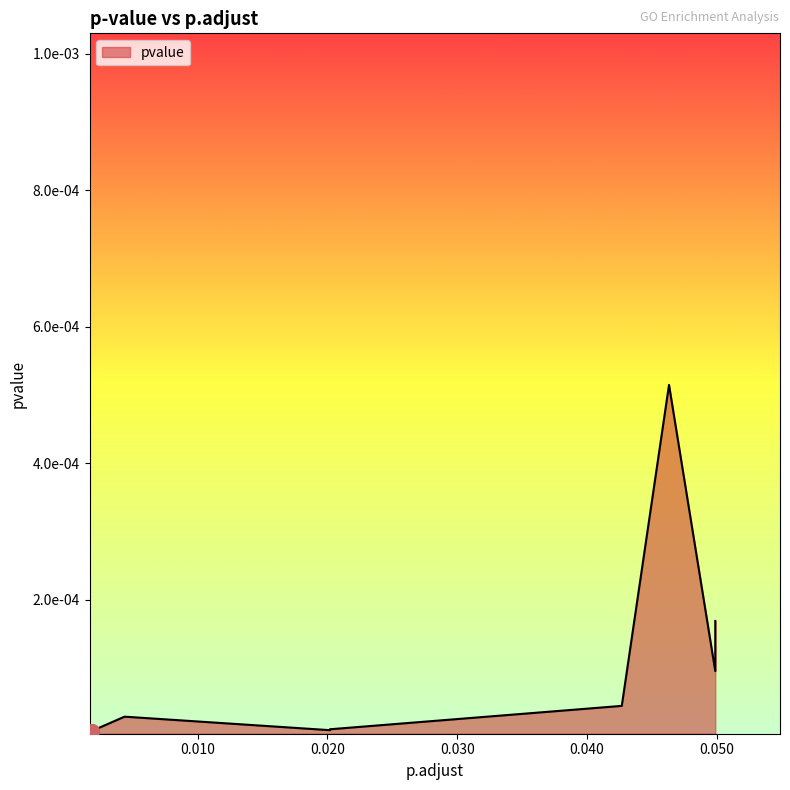

How many interior local valleys (lower than both neighbors) does the data have?

2